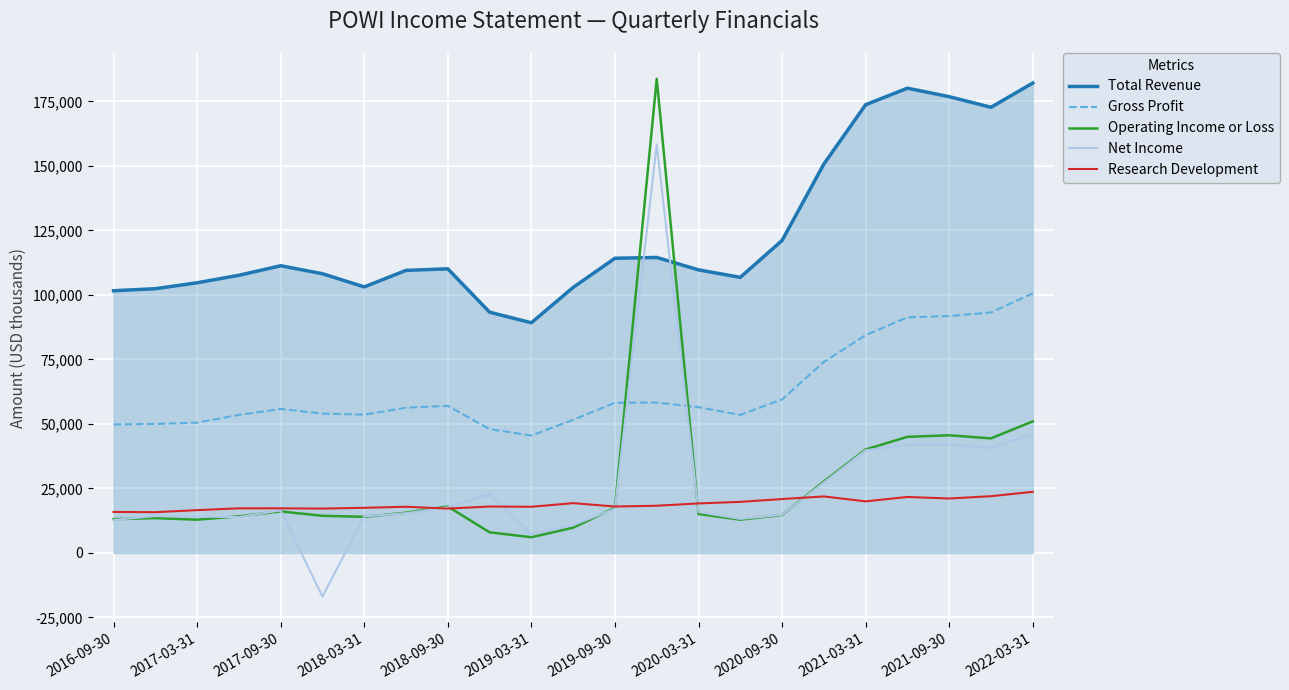

What is the minimum value for Operating Income or Loss?

6100